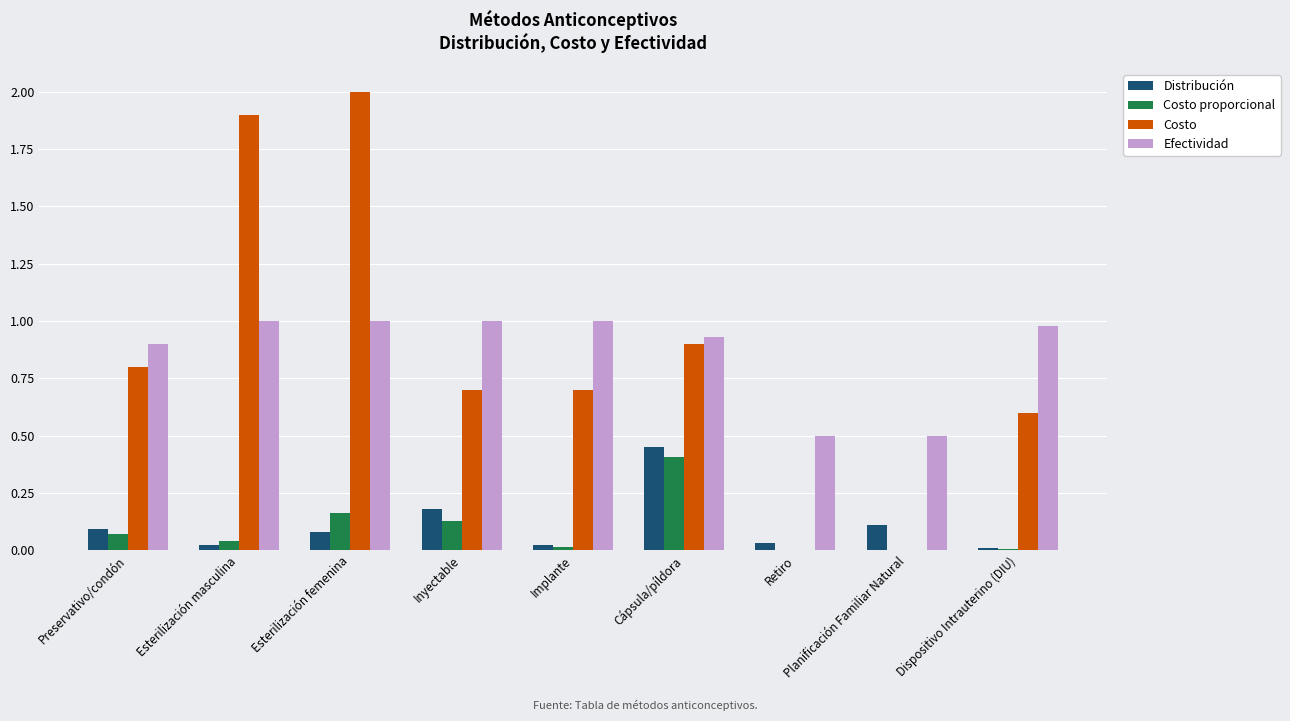

Are the bars grouped side by side (vs. stacked)?

Yes